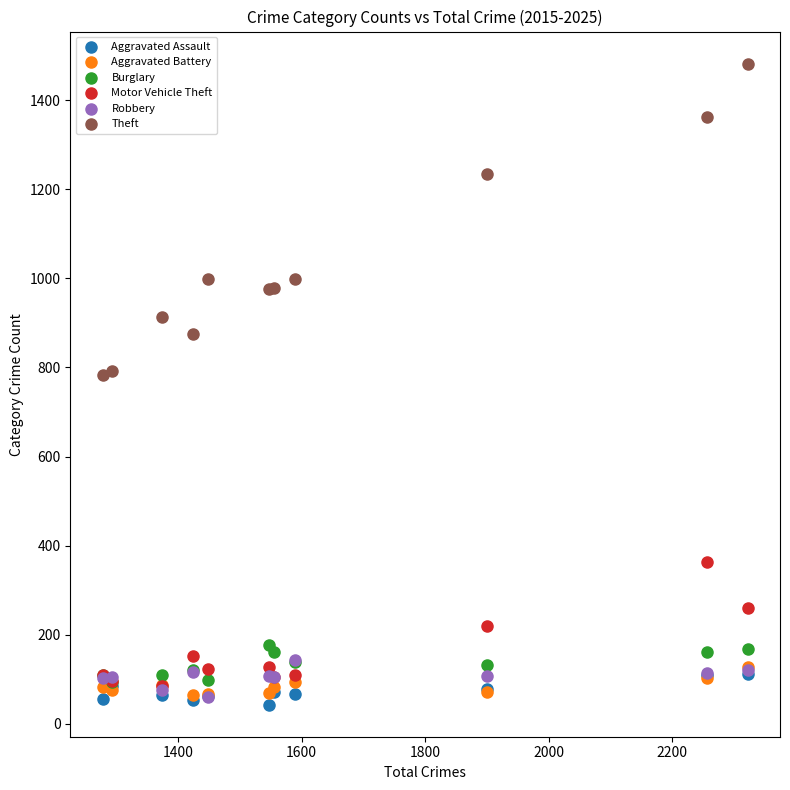

Which series contains the lowest Y value?

Aggravated Assault